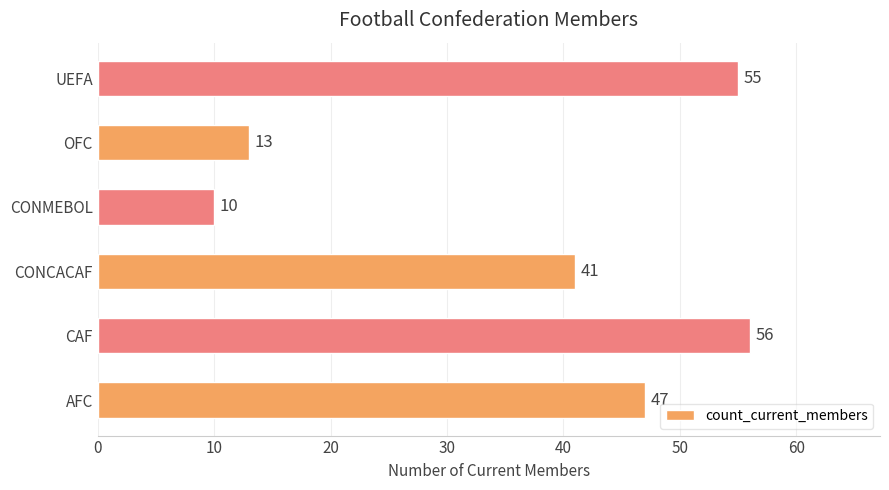

The value at UEFA is 85. True or false?

False